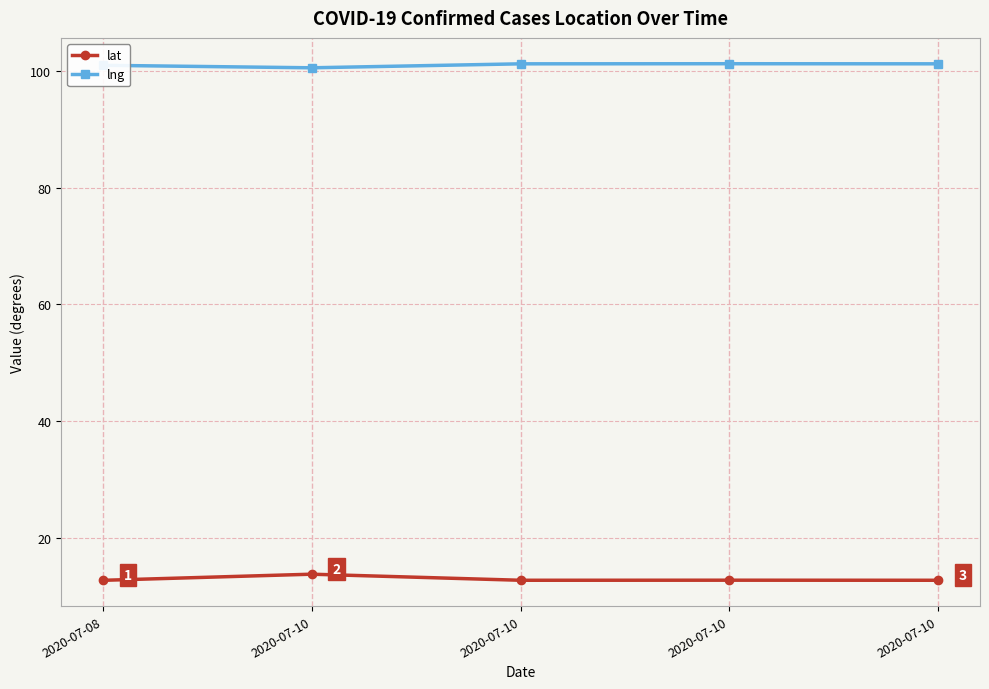

What is the difference between the lat values at 2020-07-10 and 2020-07-10?

1.0